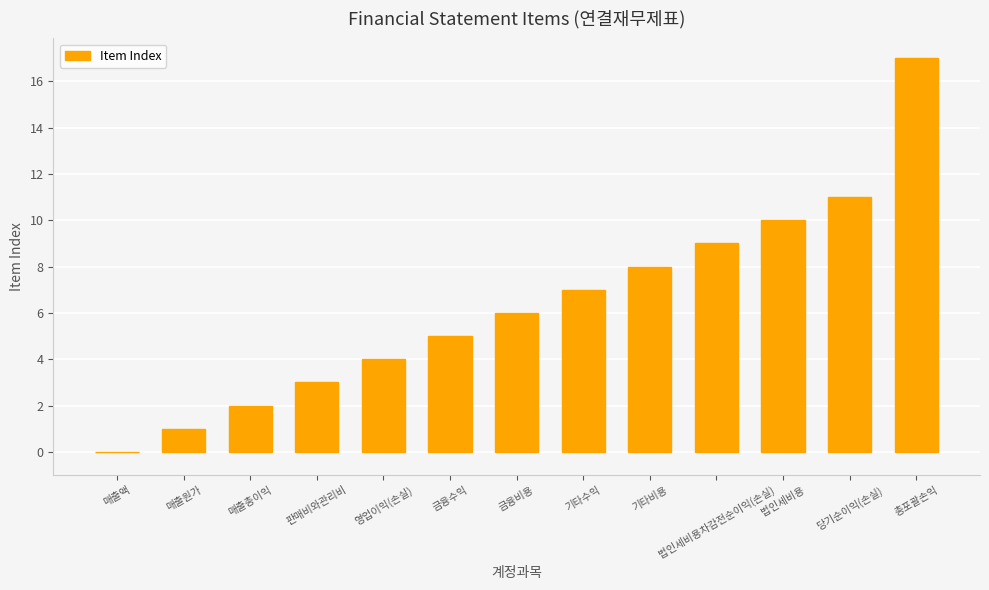

What is the difference between the values at 판매비와관리비 and 영업이익(손실)?

1